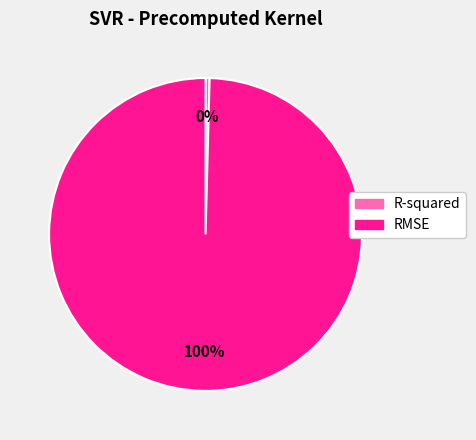

Count the number of slices in the pie.

2